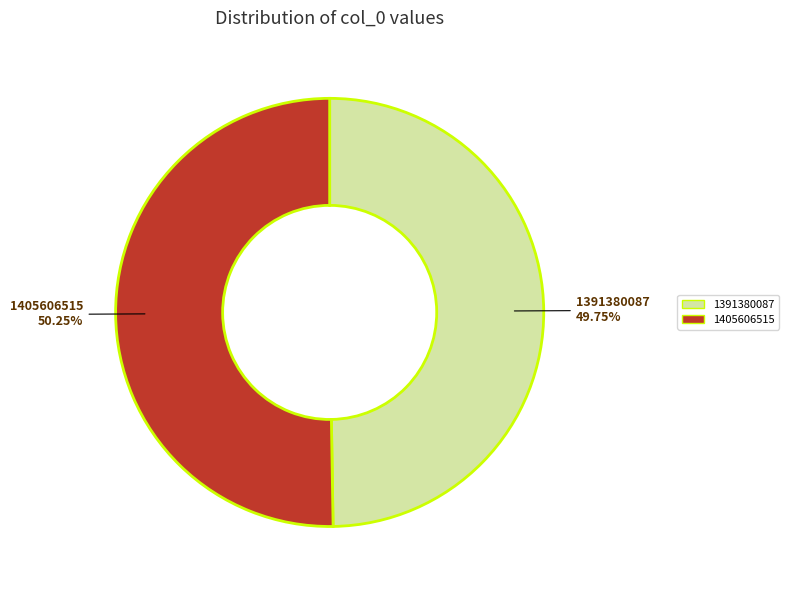

True or false: 1405606515 accounts for 50% of the total.

True